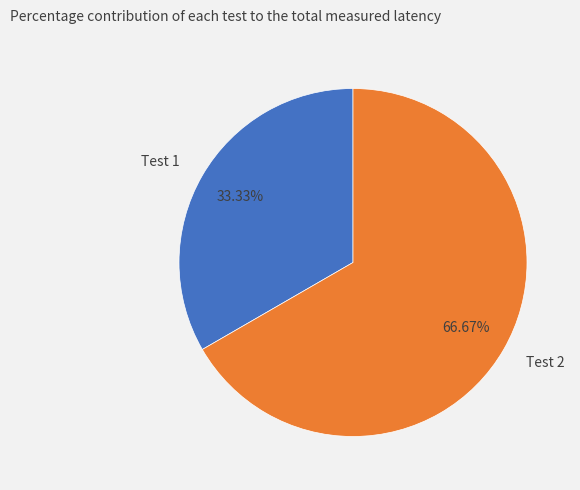

What is the smallest slice in the pie chart?

Test 1